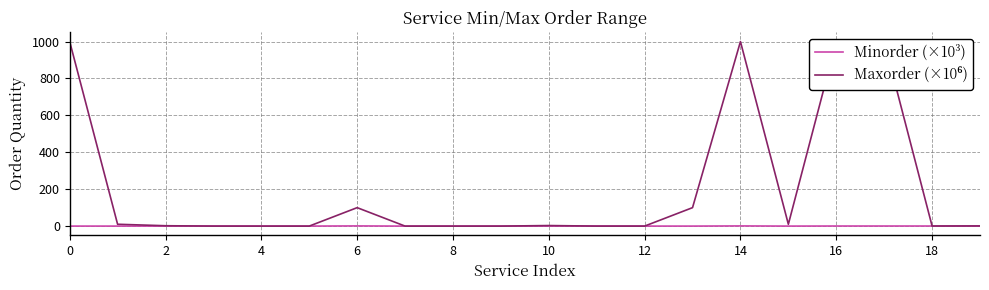

What is the value of the Minorder (×10³) point at the 7th from the left?

1.0